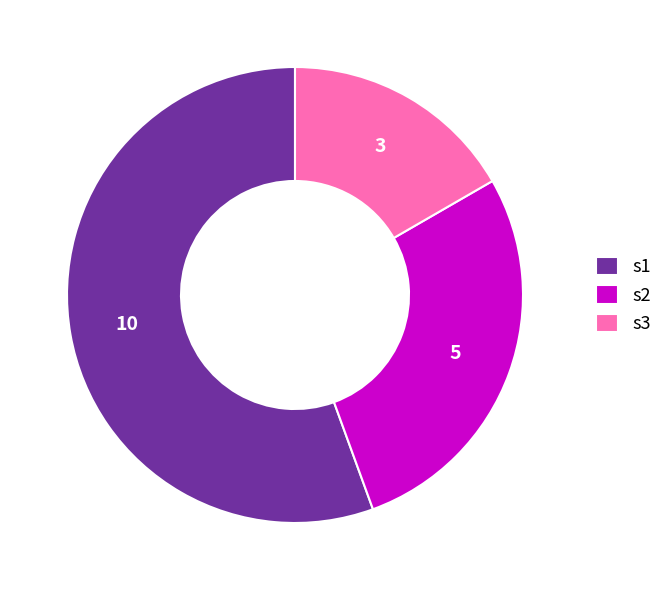

What is the ratio of the value at s1 to the value at s2?

2.0